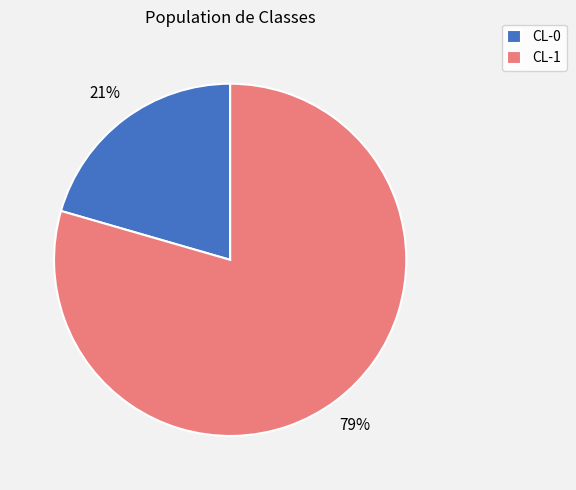

How many segments does this pie chart have?

2